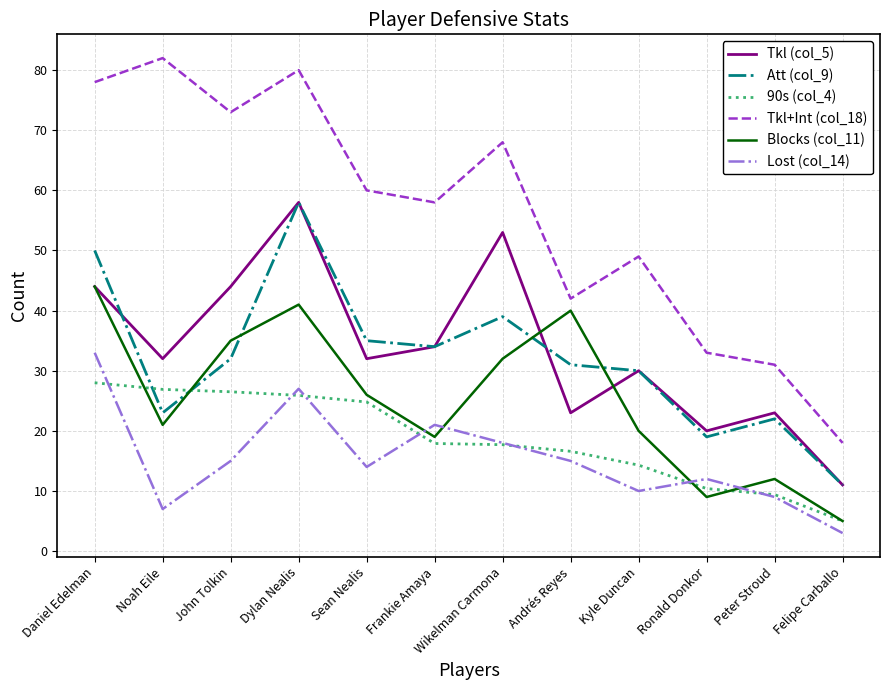

True or false: Blocks (col_11) and Tkl+Int (col_18) intersect in this chart.

False